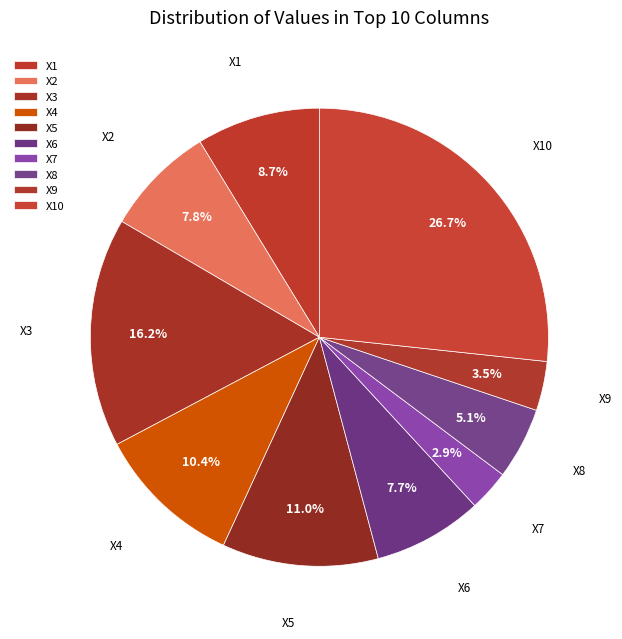

Count the number of slices in the pie.

10